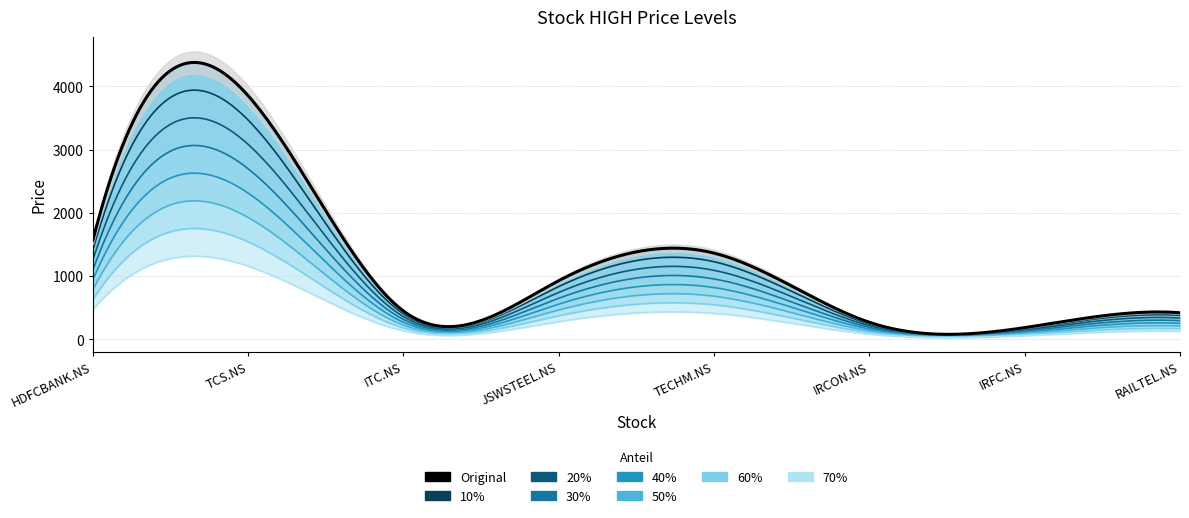

Reading left to right, what are all the values shown in this chart?

1565.0	3850.0	445.0	925.0	1361.0	267.0	183.0	417.5